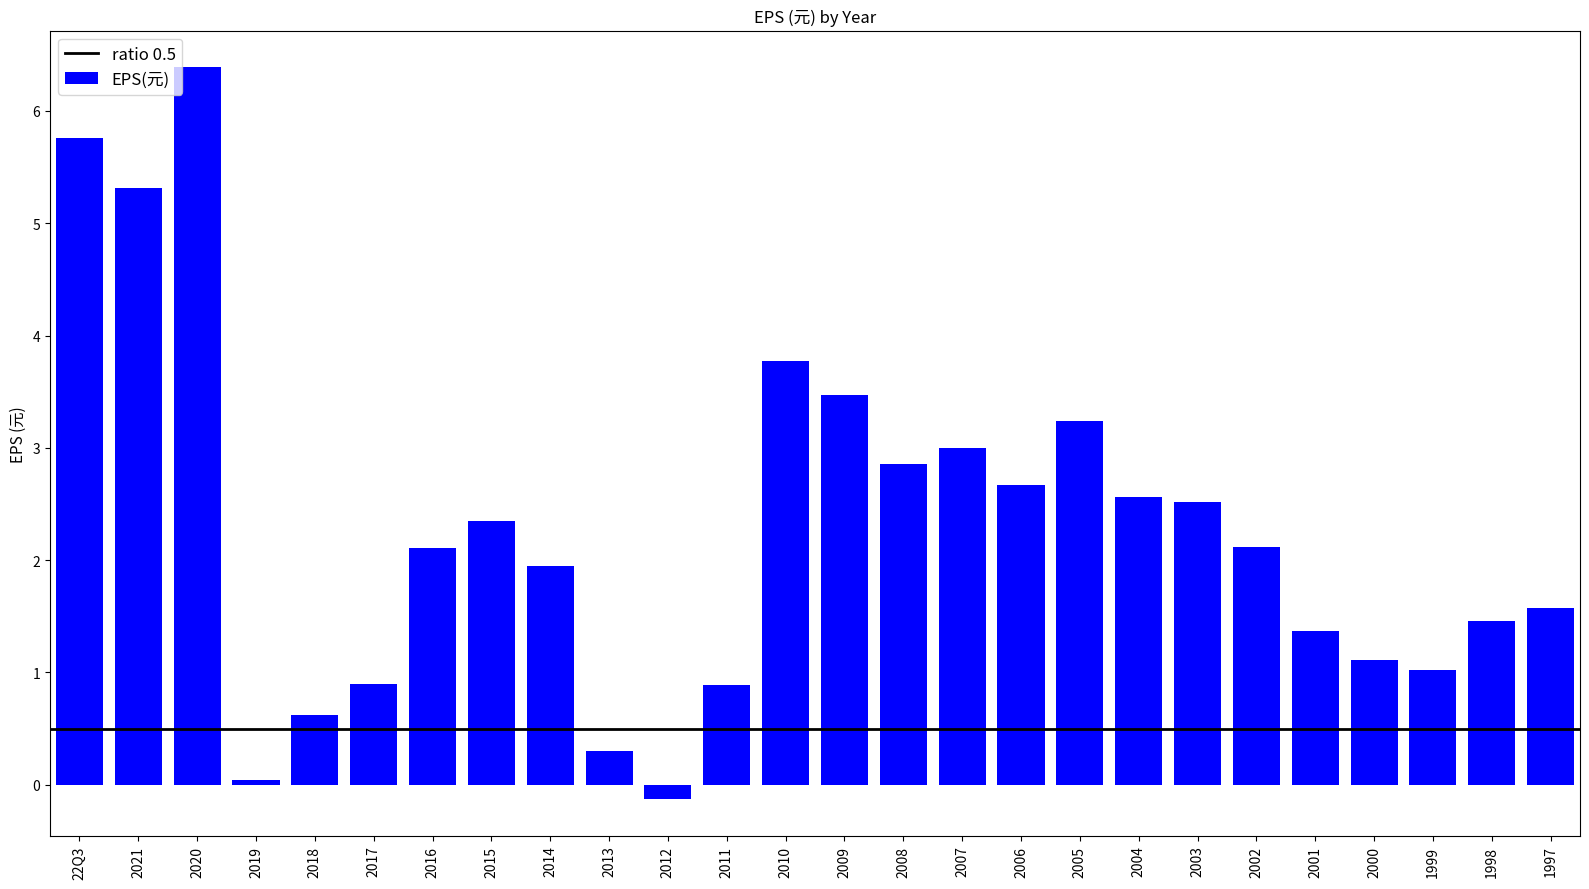

What is the label of the 18th bar from the left?

2005